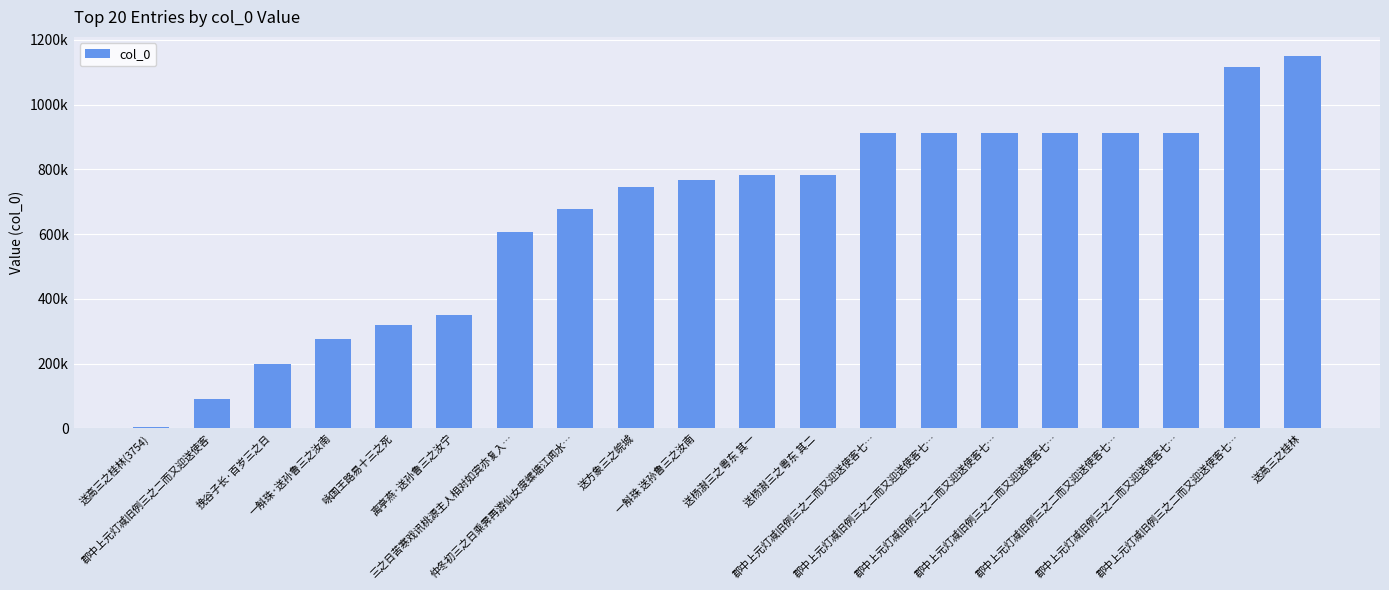

Where does the data first go above 783135?

送杨澍三之粤东 其二